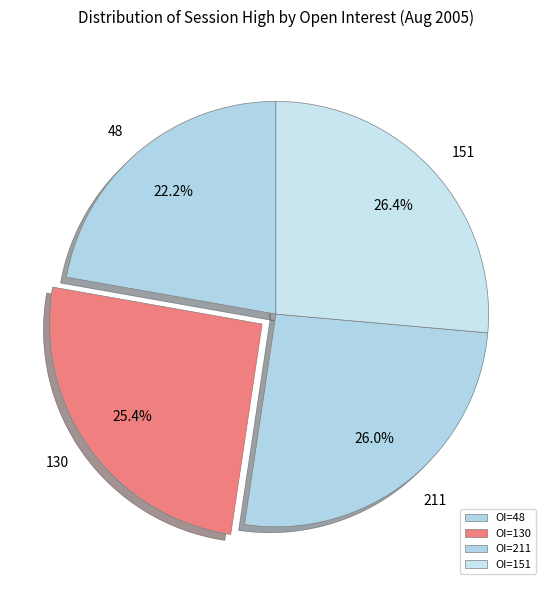

How many slices are in this pie chart?

4